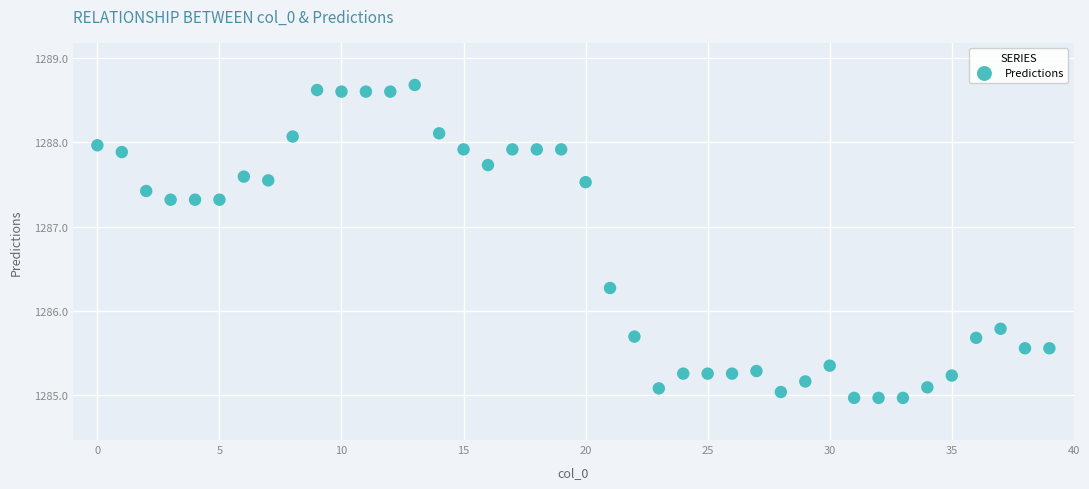

What is the range of Y values (max minus min)?

3.7